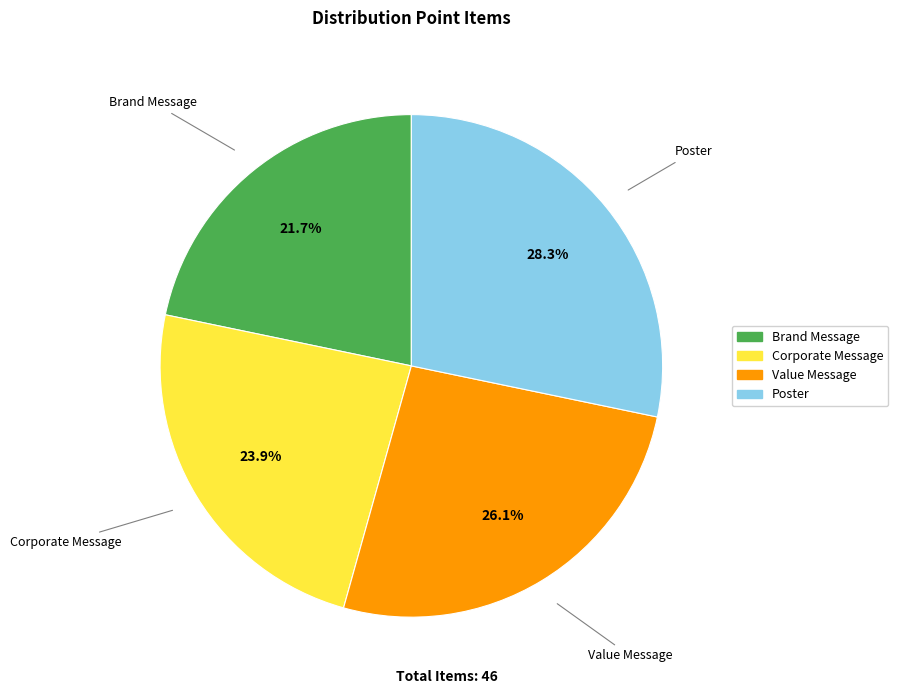

Rank the categories by value from lowest to highest.

Brand Message, Corporate Message, Value Message, Poster